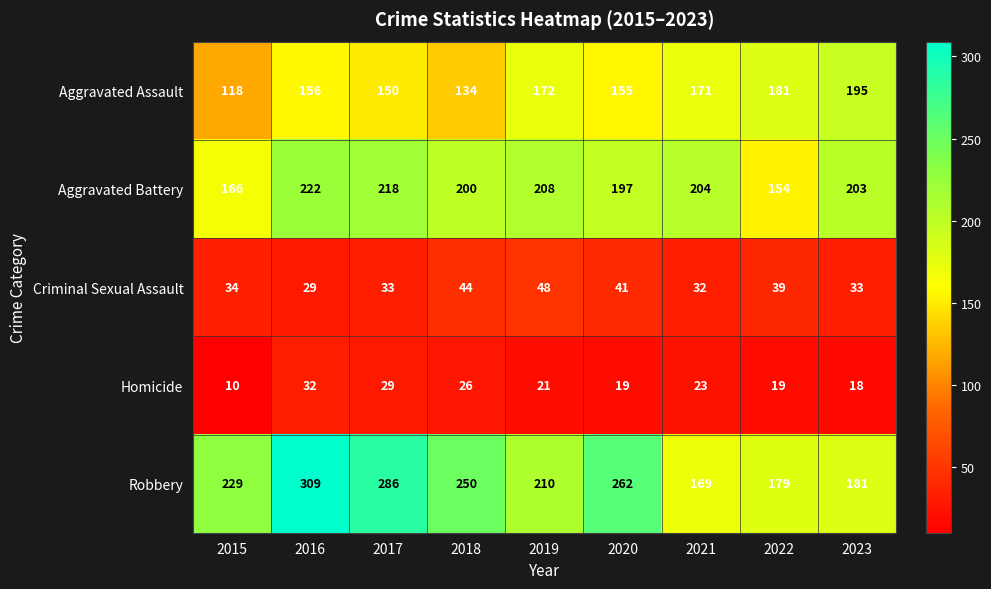

What is the total value across all series at 2023?

630